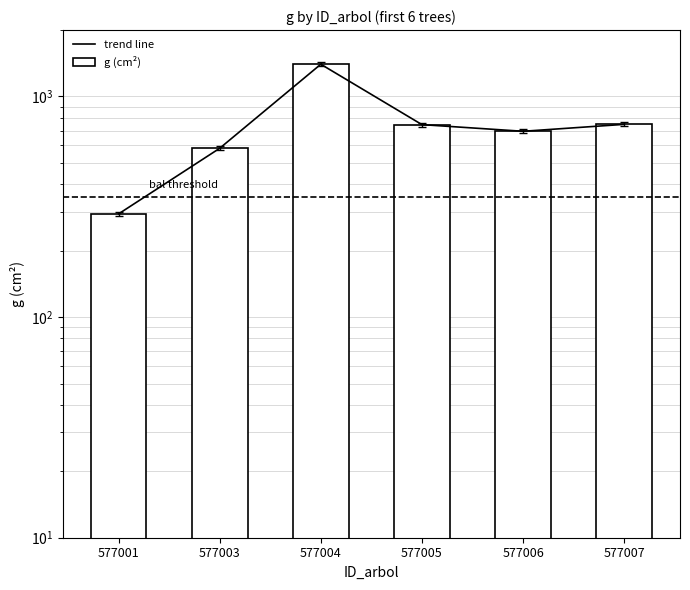

What is the lowest value of the g (cm²) series?

293.7